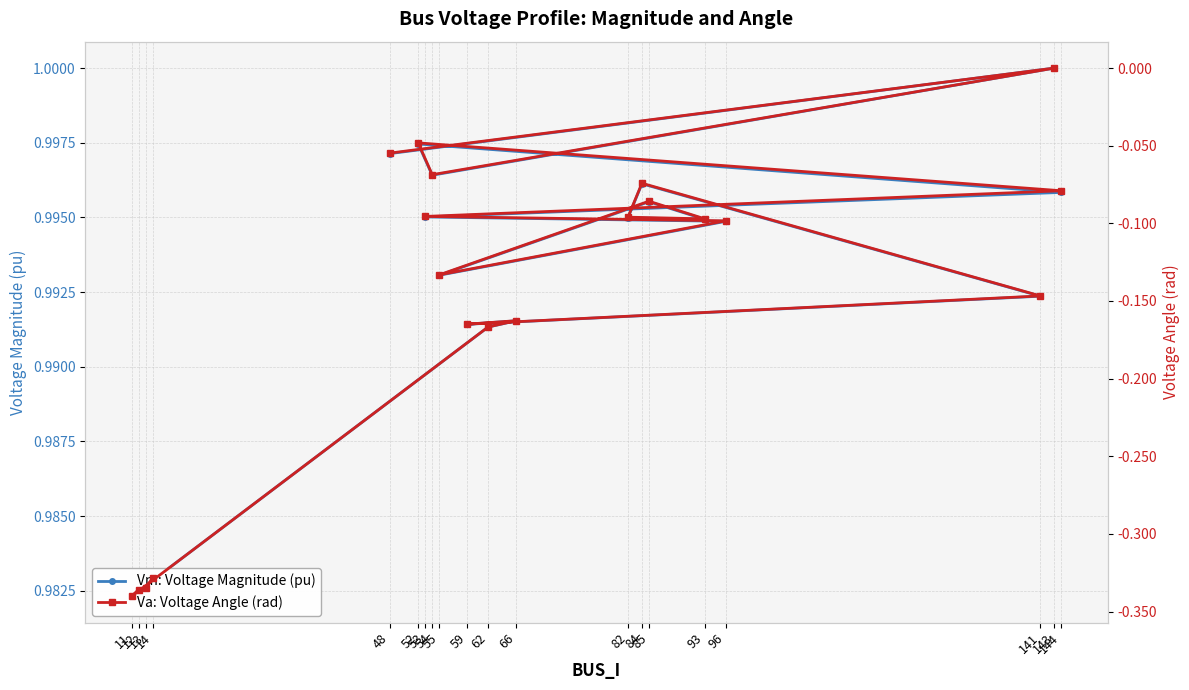

What is the difference between the Va: Voltage Angle (rad) values at 12 and 144?

0.3